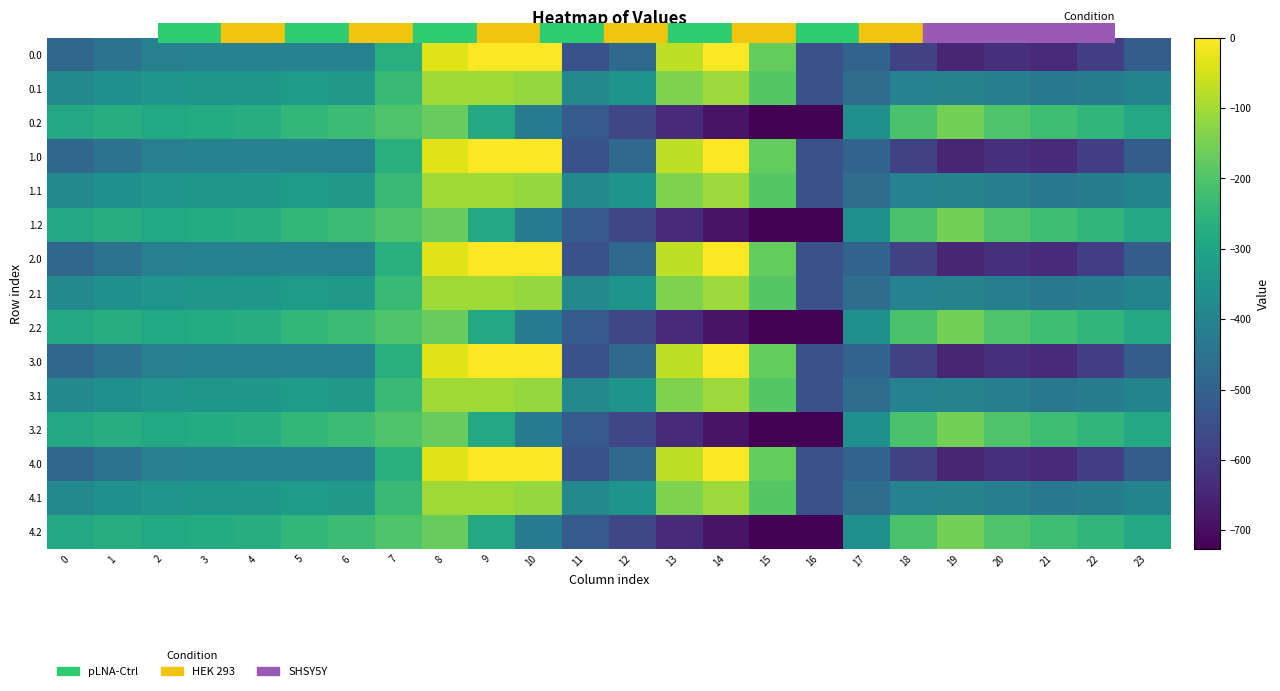

What is the difference between the highest and lowest values at 23?

223.9